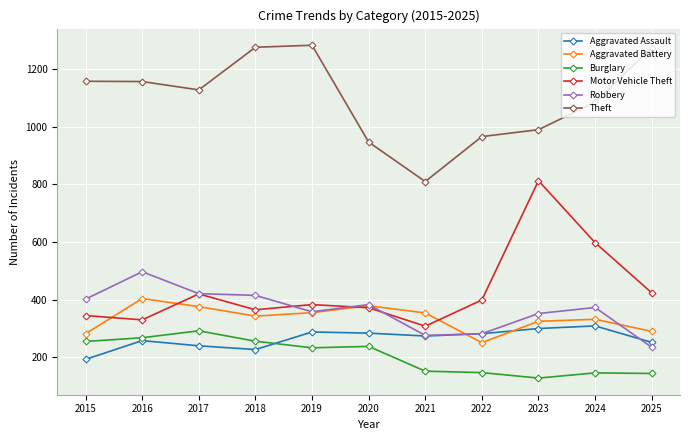

Which category has the lowest value across all series?

2023